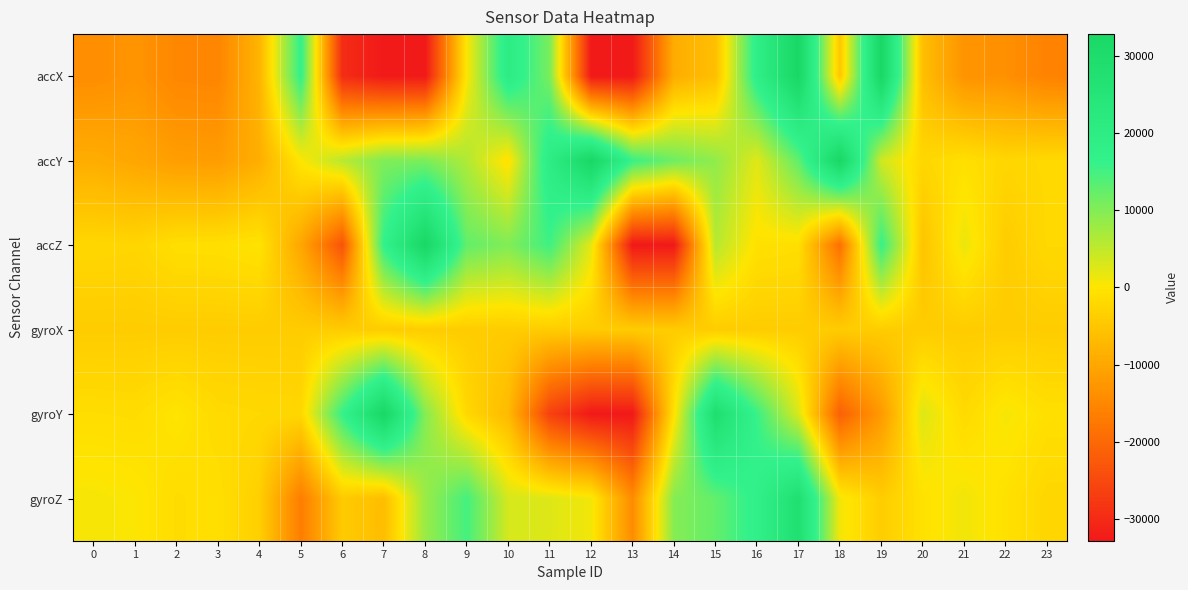

What is the smallest value displayed?

-32768